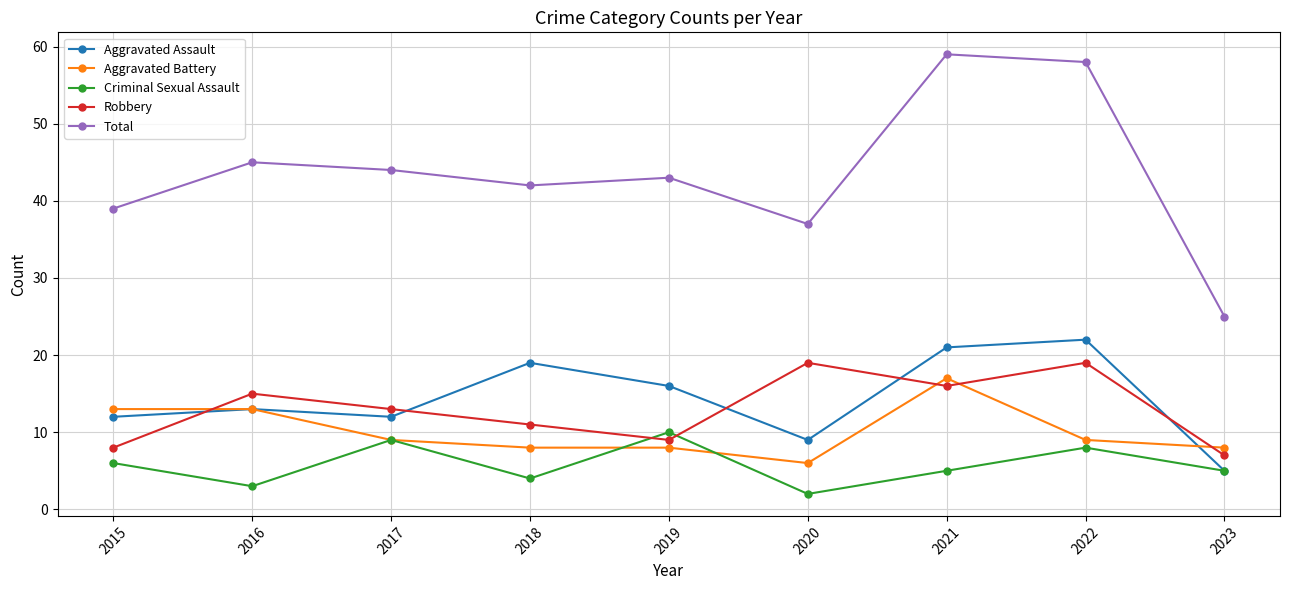

Does the chart have visible grid lines?

Yes